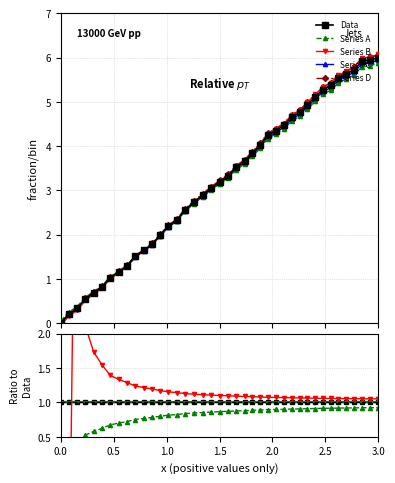

Reading left to right, extract all data points from this chart.

0.1	0.2	0.4	0.6	0.7	0.9	1.0	1.2	1.3	1.5	1.6	1.8	2.0	2.2	2.3	2.5	2.7	2.9	3.0	3.2	3.3	3.5	3.6	3.8	4.0	4.2	4.3	4.4	4.6	4.7	4.8	5.0	5.2	5.3	5.4	5.5	5.6	5.8	5.8	5.9